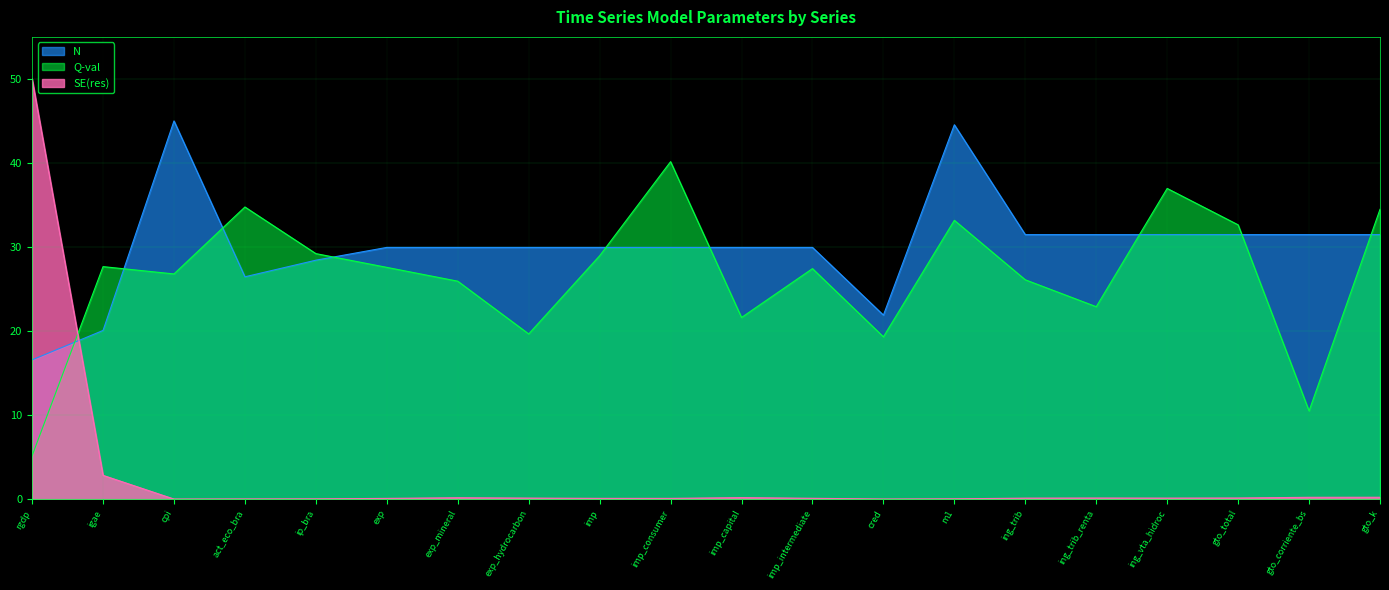

Which series changed the most between exp and imp_consumer?

Q-val